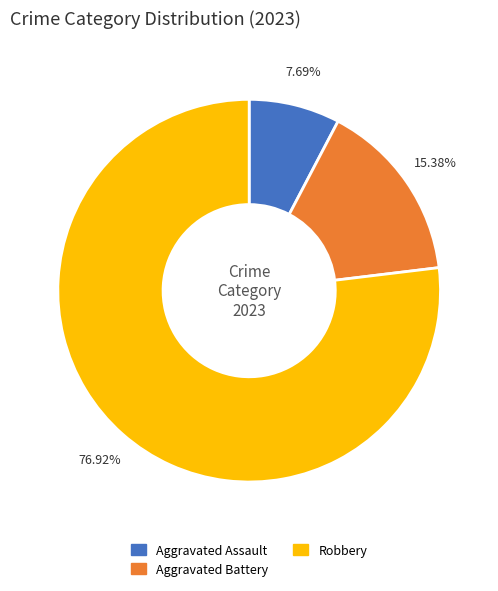

Is it true that Aggravated Assault is 8% of the pie?

True